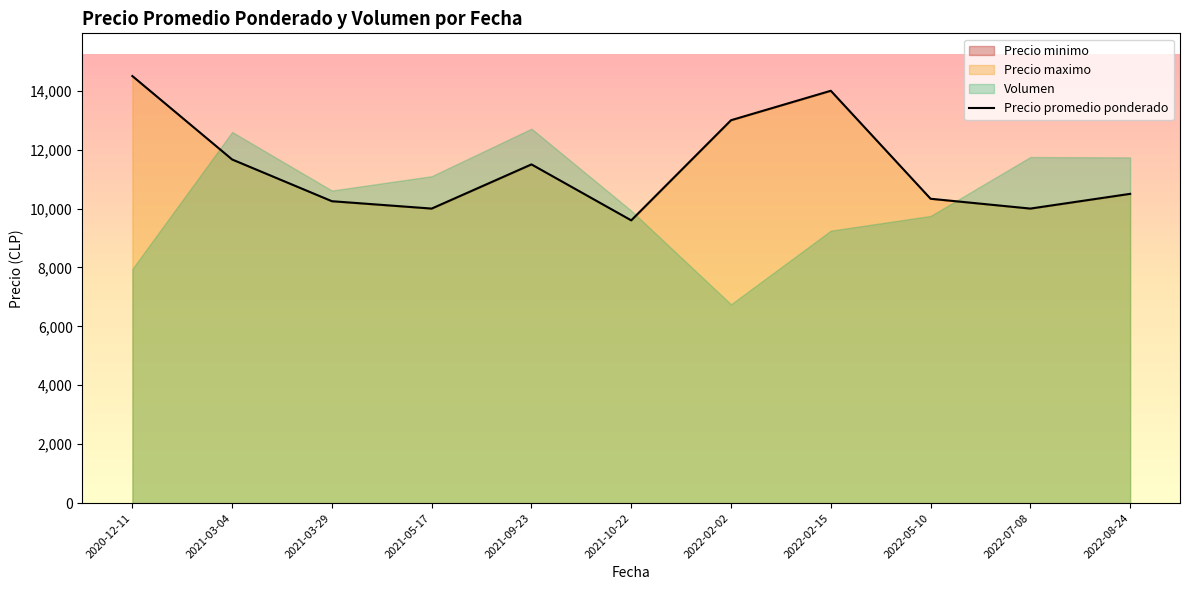

List the labels in order of value, largest first.

2020-12-11, 2022-02-15, 2022-02-02, 2021-03-04, 2021-09-23, 2022-08-24, 2022-05-10, 2021-03-29, 2021-05-17, 2022-07-08, 2021-10-22